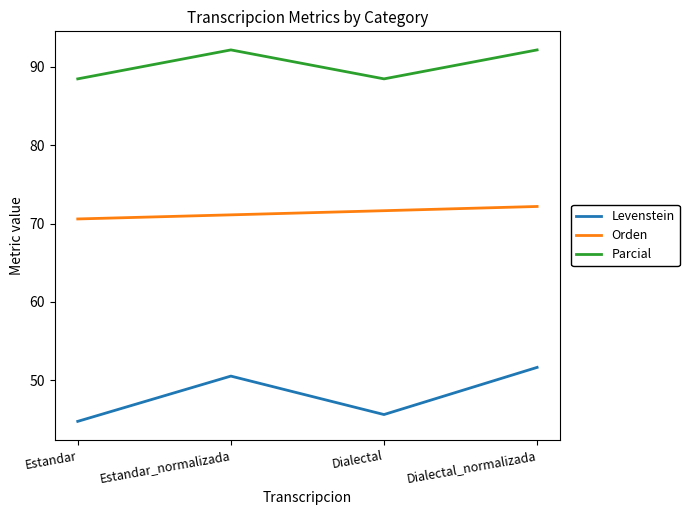

Rank the series at Estandar from highest to lowest value.

Parcial, Orden, Levenstein